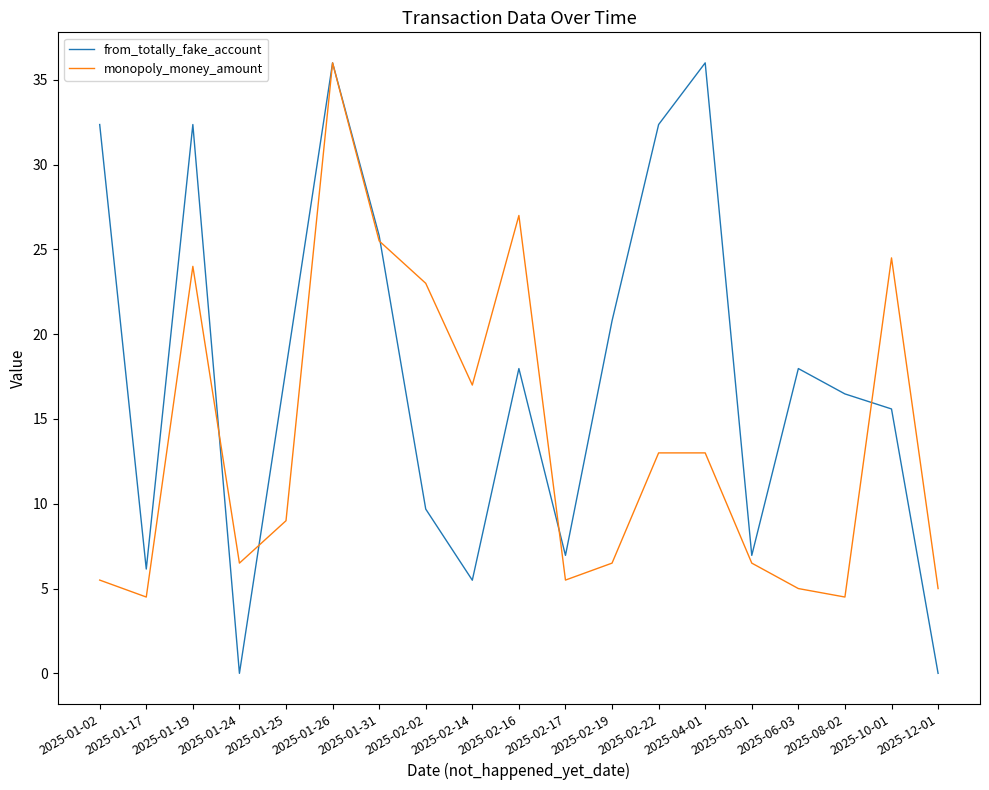

What is the difference between the from_totally_fake_account values at 2025-04-01 and 2025-02-14?

30.5